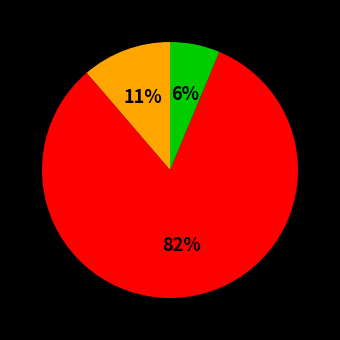

To the nearest percent, what is the average slice percentage?

33%